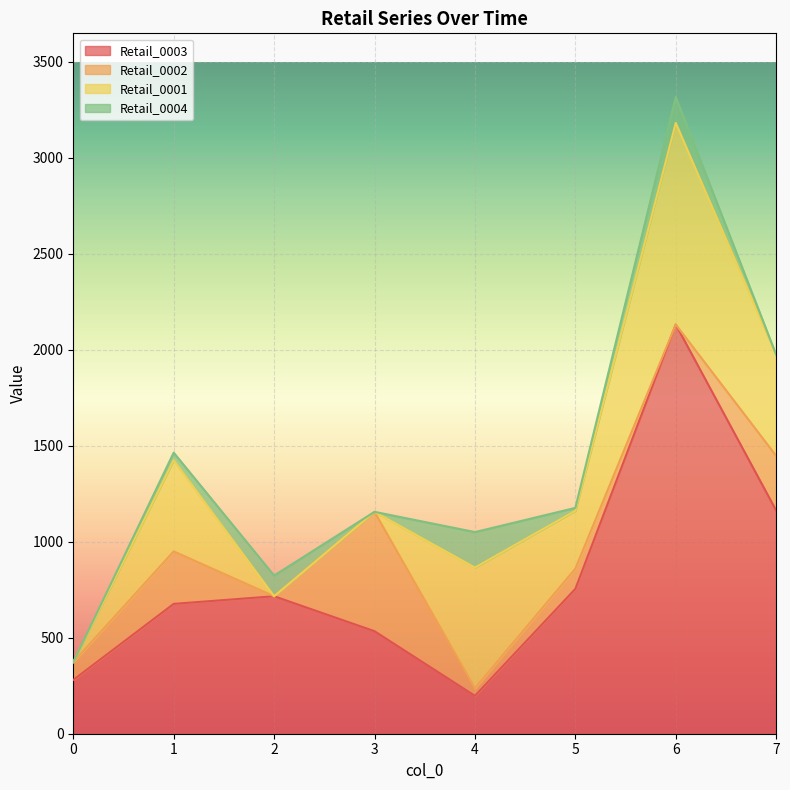

What are all the series names shown in the legend?

Retail_0003, Retail_0002, Retail_0001, Retail_0004